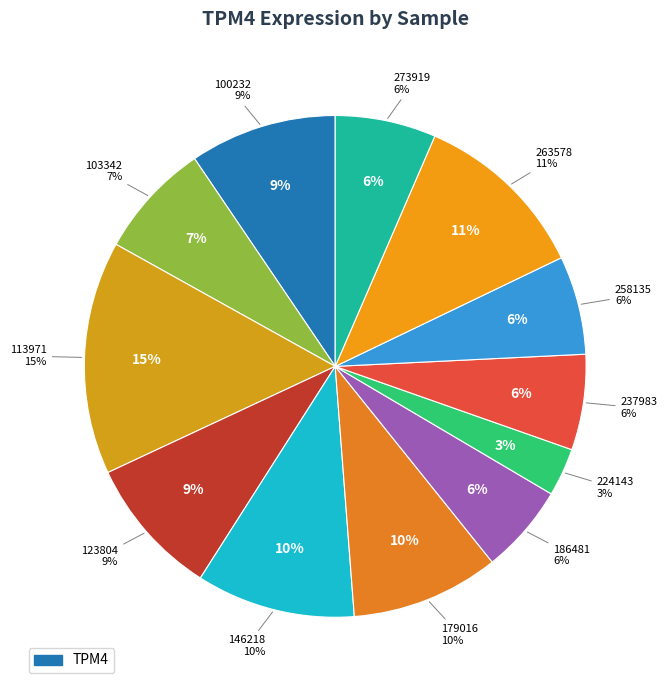

Count the number of slices in the pie.

12